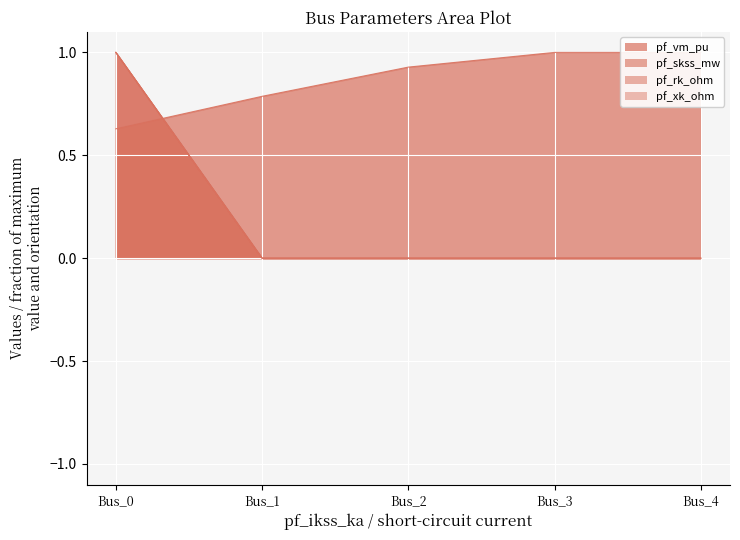

What are all the series names shown in the legend?

pf_vm_pu, pf_skss_mw, pf_rk_ohm, pf_xk_ohm